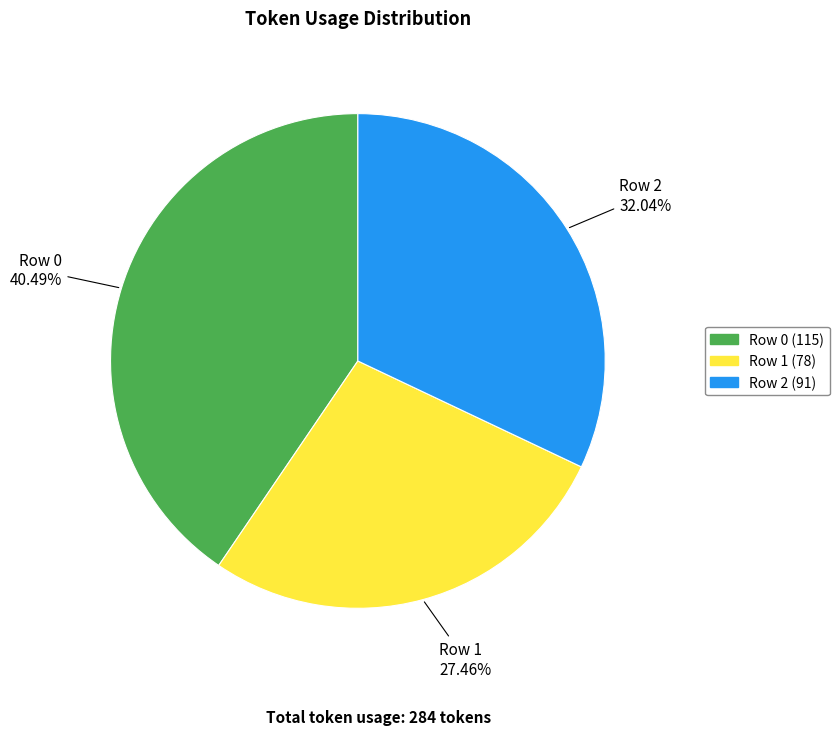

Between Row 2 and Row 0, which is larger?

Row 0